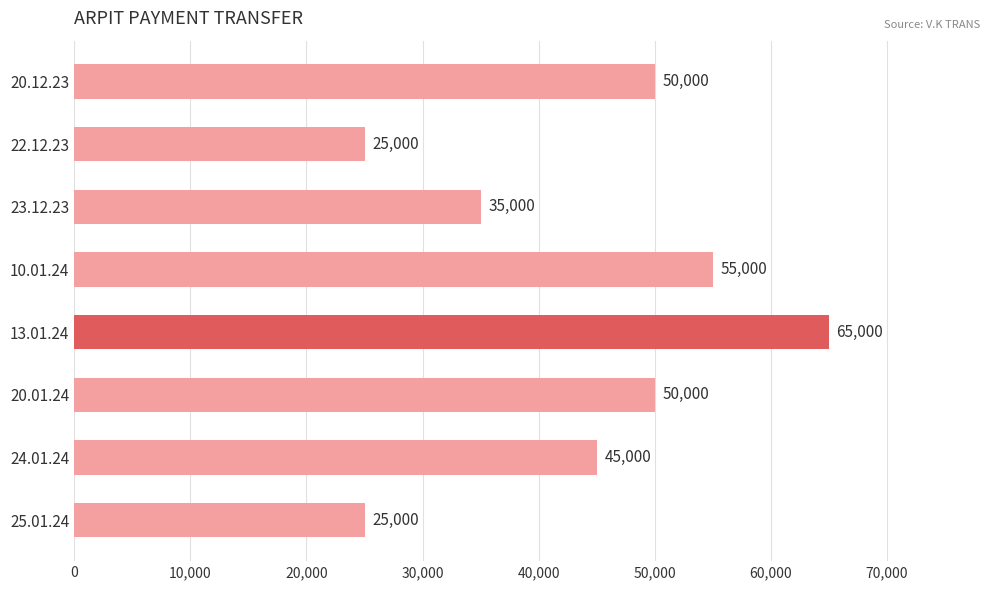

How many bars are there in total?

8